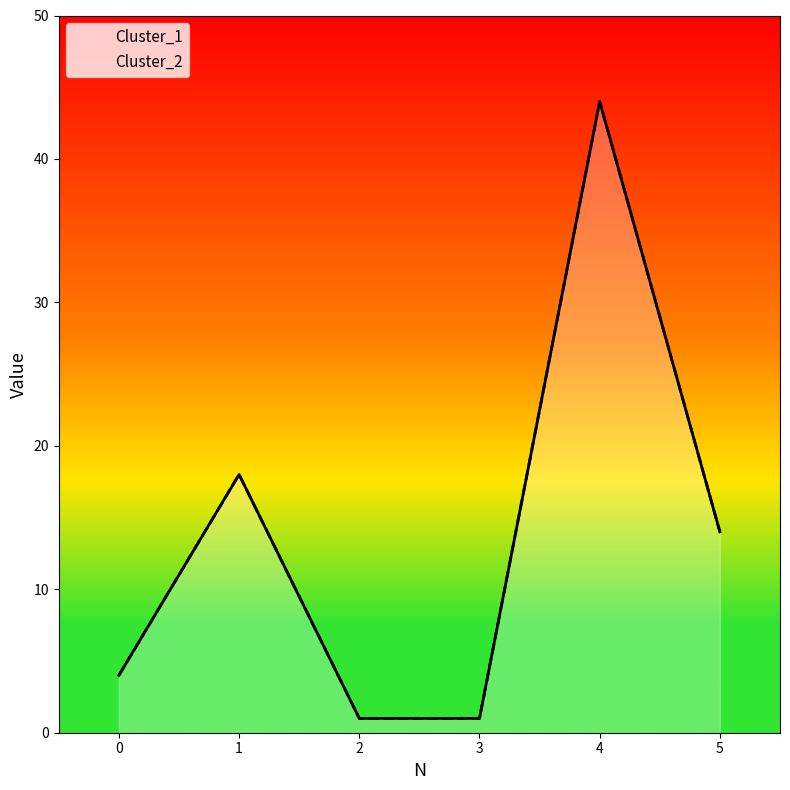

What is the value of the Cluster_2 point at the 3rd from the left?

1